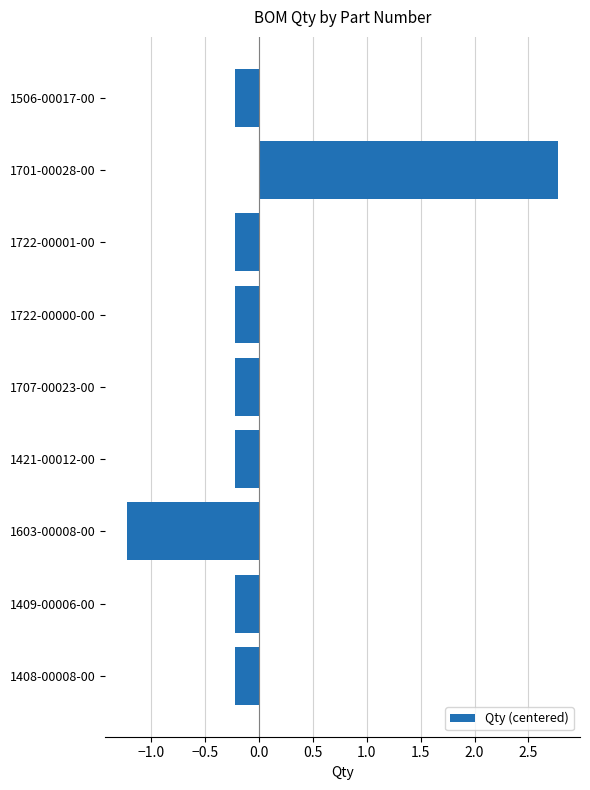

How many data points does each series have?

9